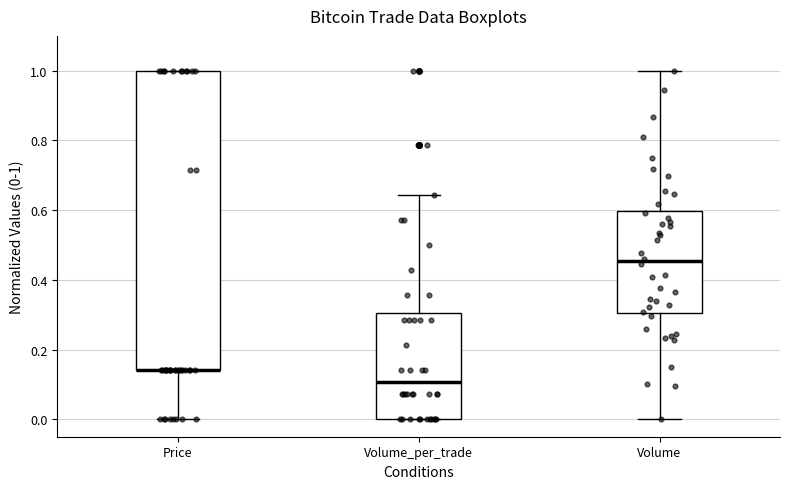

Reading left to right, transcribe this box plot: for each box, give where its median line is, the range the box spans, and where its two whiskers end, as read against the y-axis. The values are not printed on the chart, so give them approximately, as read against the axis.

Price: median 0.14 (drawn on the box's lower edge), box 0.14 to 1.00, whiskers 0.00 to 1.00
Volume_per_trade: median 0.10, box 0.00 to 0.30, whiskers 0.00 to 0.64
Volume: median 0.46, box 0.30 to 0.60, whiskers 0.00 to 1.00